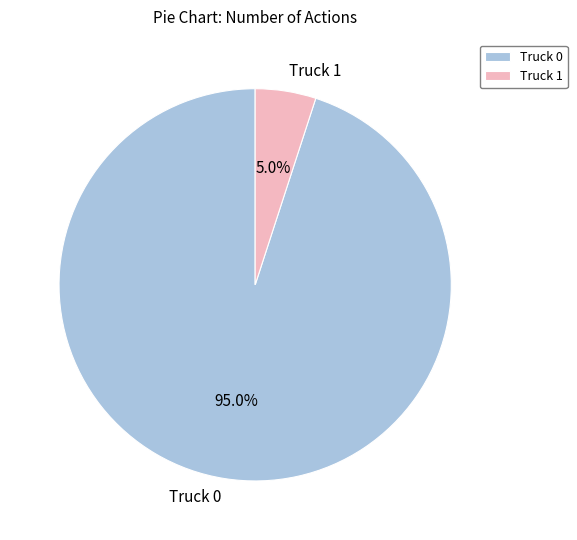

Rank the categories by value from highest to lowest.

Truck 0, Truck 1